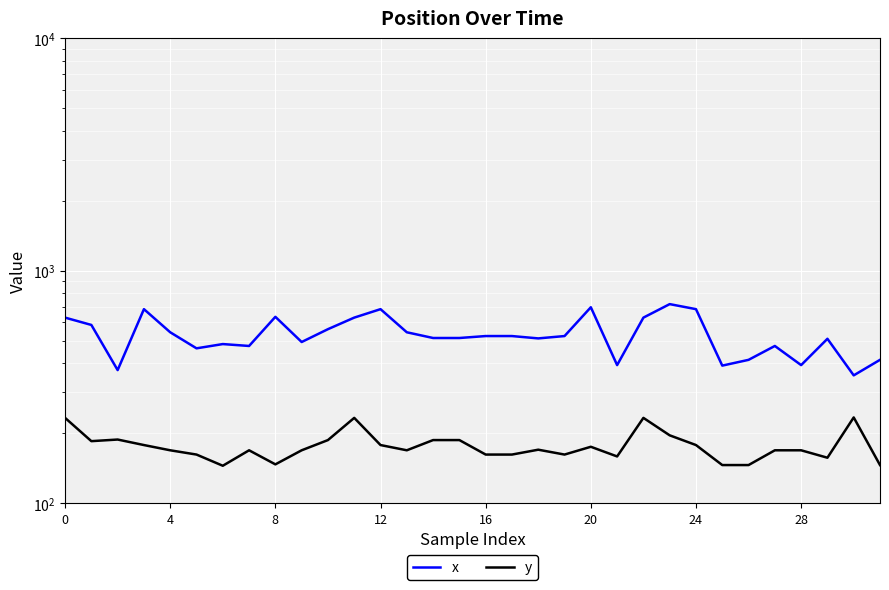

What are all the series names shown in the legend?

x, y